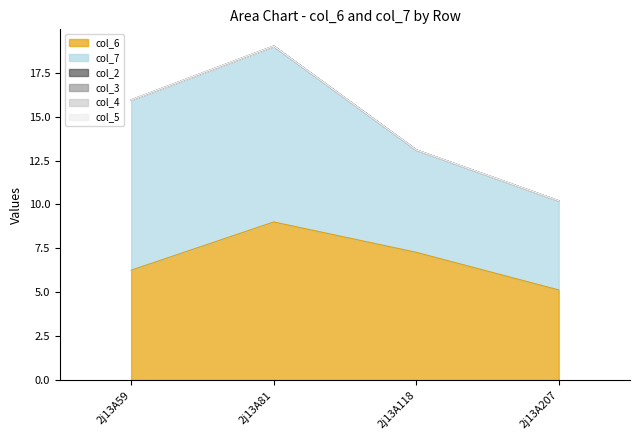

Reading left to right, list all the values displayed in this chart.

col_6: 6.3	9.0	7.3	5.1
col_7: 9.7	10.0	5.8	5.1
col_2: 0.0	0.0	0.0	0.0
col_3: 0.0	0.0	0.0	0.0
col_4: 0.0	0.0	0.0	0.0
col_5: 0.0	0.0	0.0	0.0